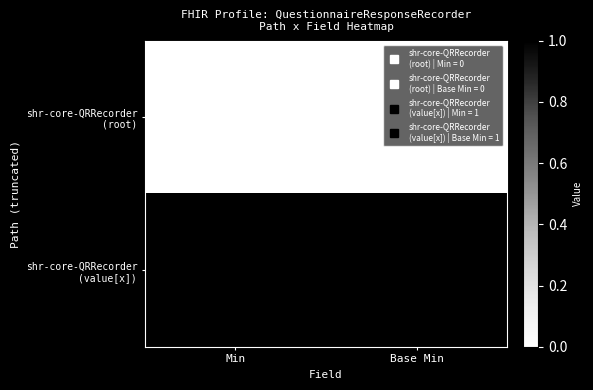

List the series in order of their overall mean, highest first.

shr-core-QRRecorder (value[x]), shr-core-QRRecorder (root)